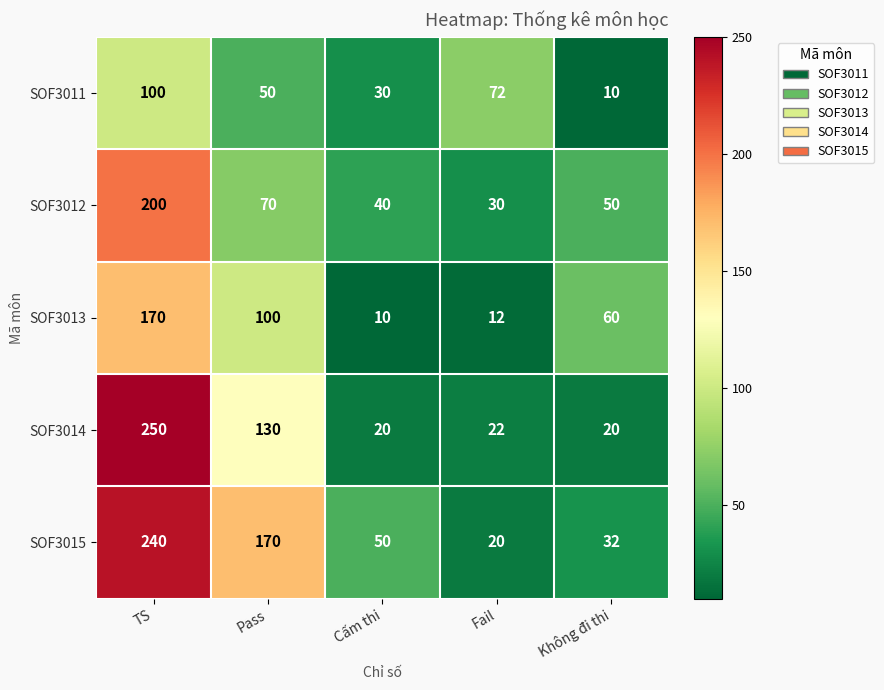

What is the maximum value shown in the chart?

250